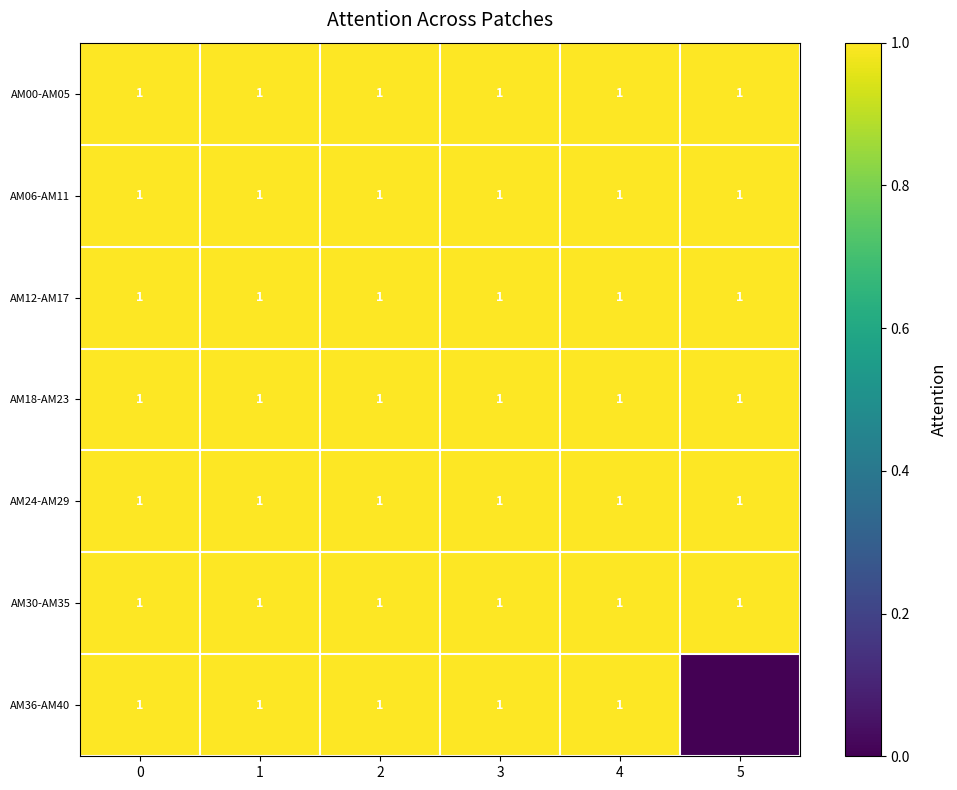

How many series are shown in this chart?

7